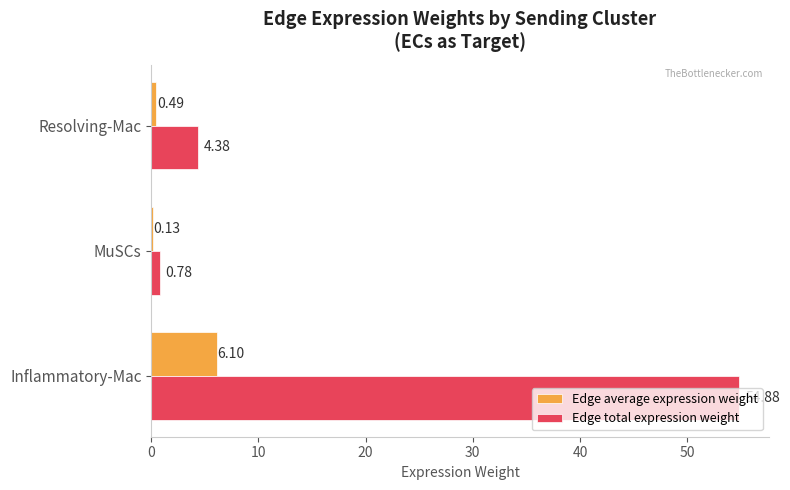

Where is Edge average expression weight nearest to the value 3?

Resolving-Mac